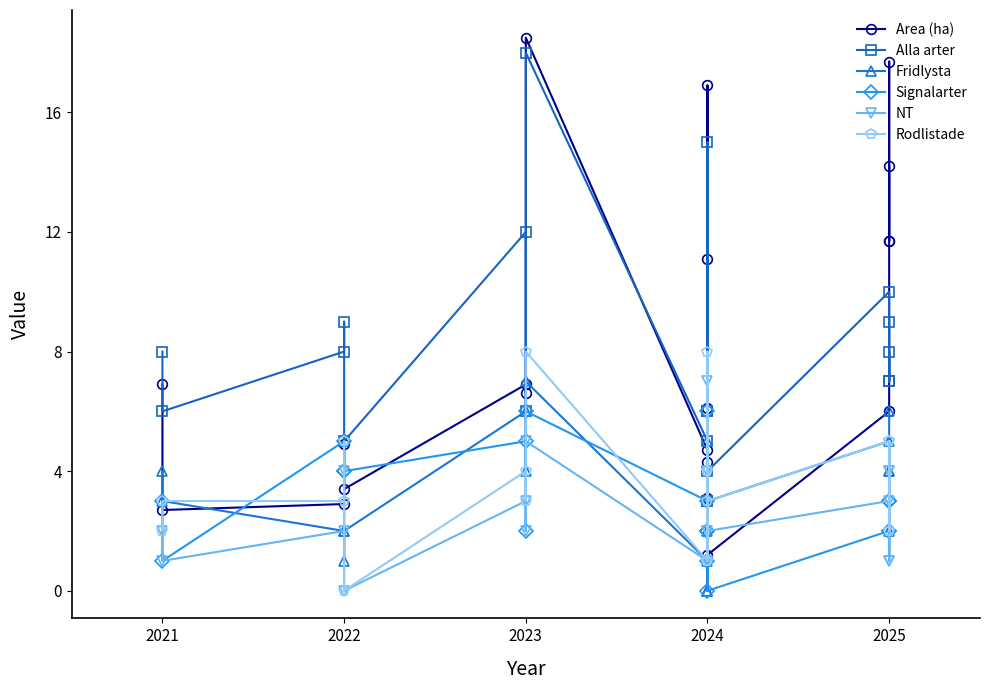

What is the value of the Fridlysta point at the 6th from the left?

6.0